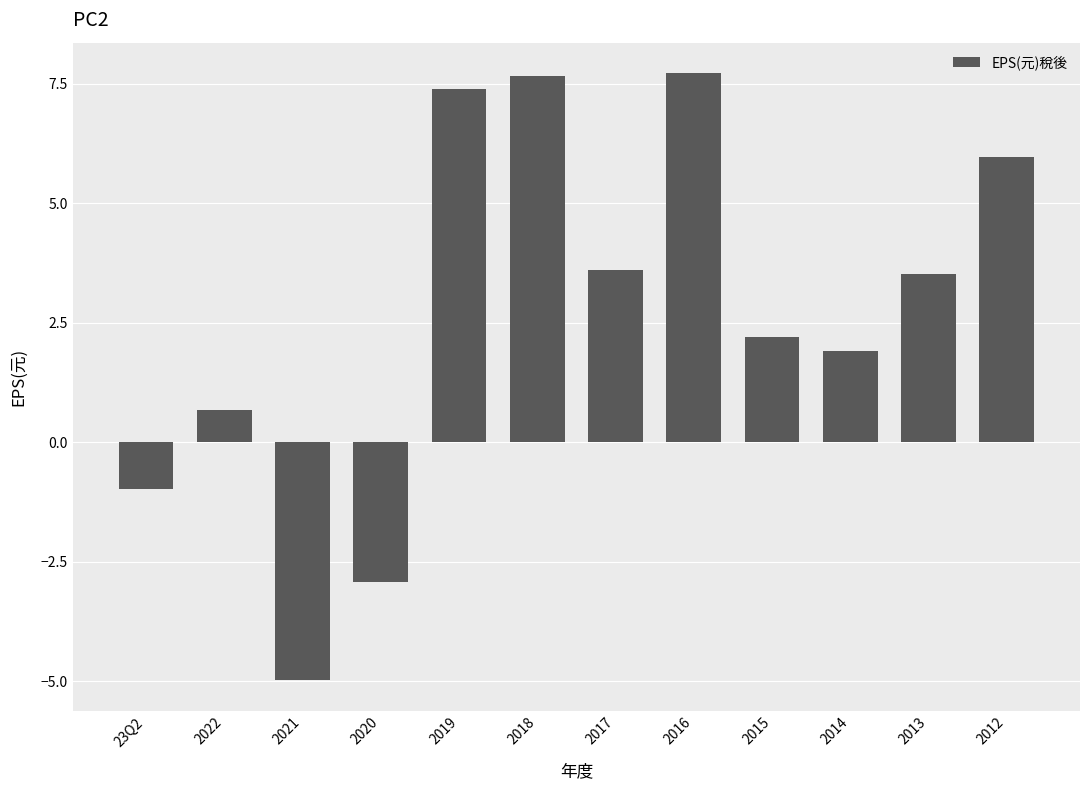

What is the average value?

2.6